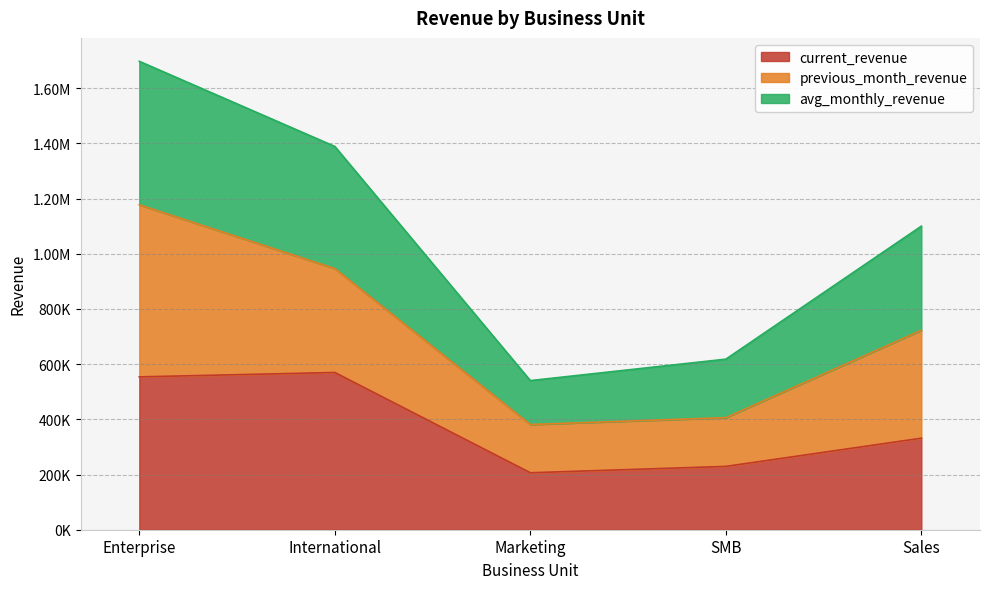

What is the greatest value displayed?

1697727.0